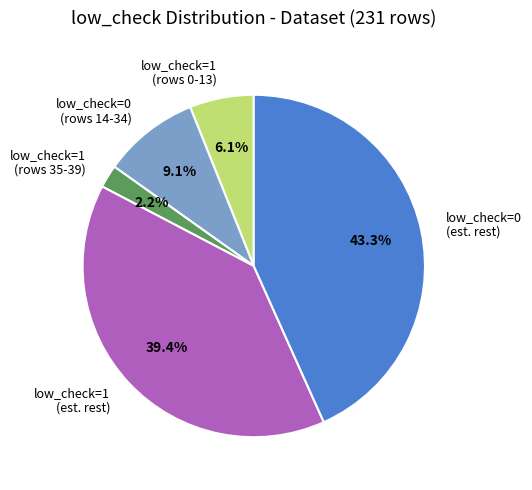

What percentage is NOT represented by low_check=1 (rows 35-39)?

97.8%